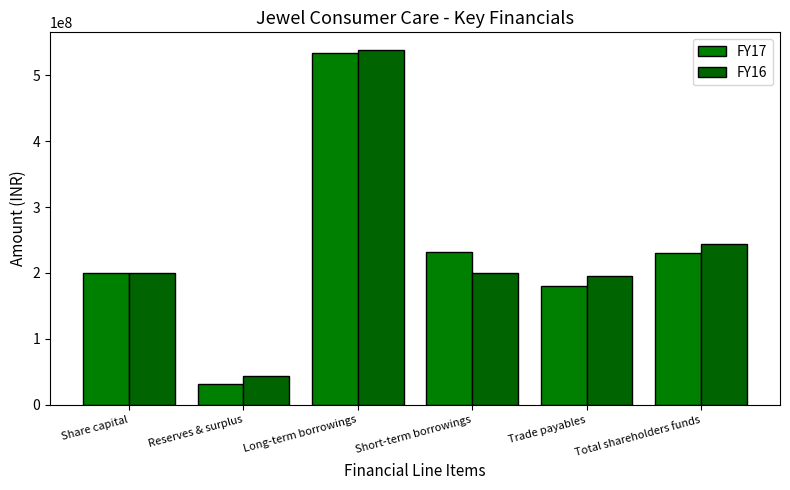

What is the sum of the FY16 values at Short-term borrowings and Total shareholders funds?

443050555